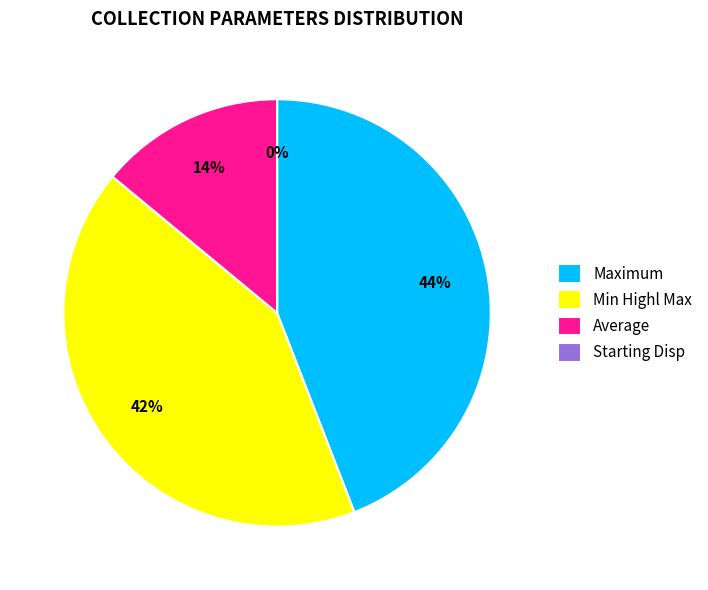

Does Average account for over 50% of the chart?

No